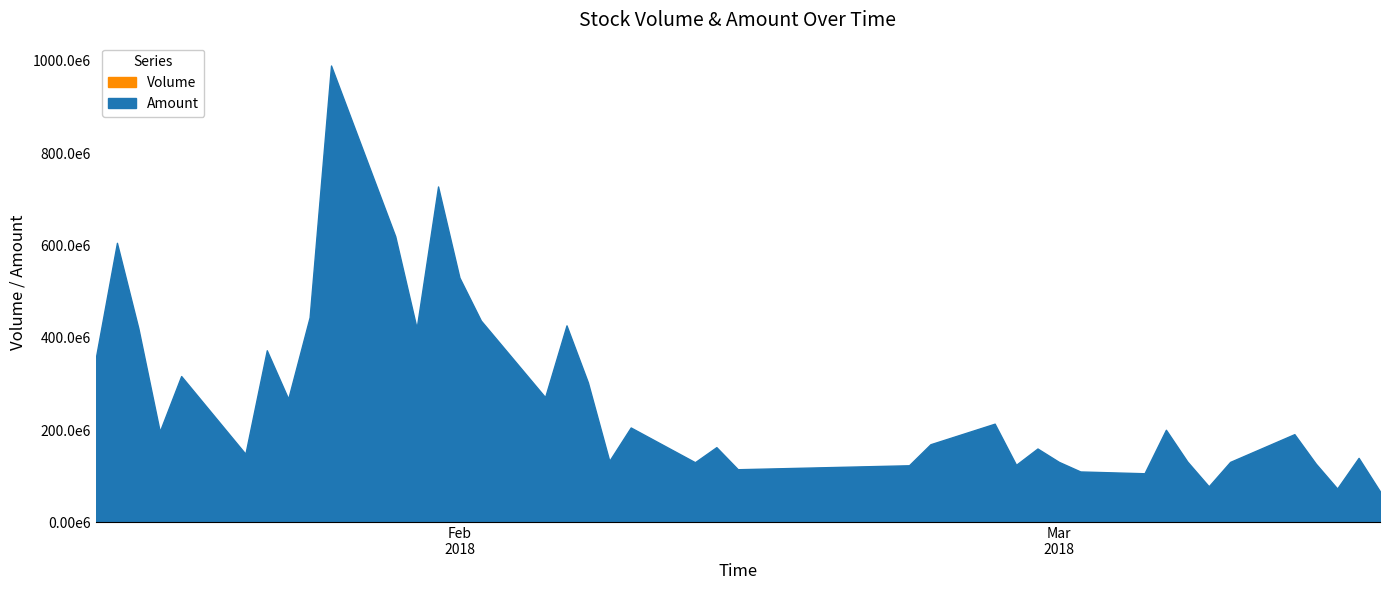

At which category does the chart reach its minimum across all series?

20180316